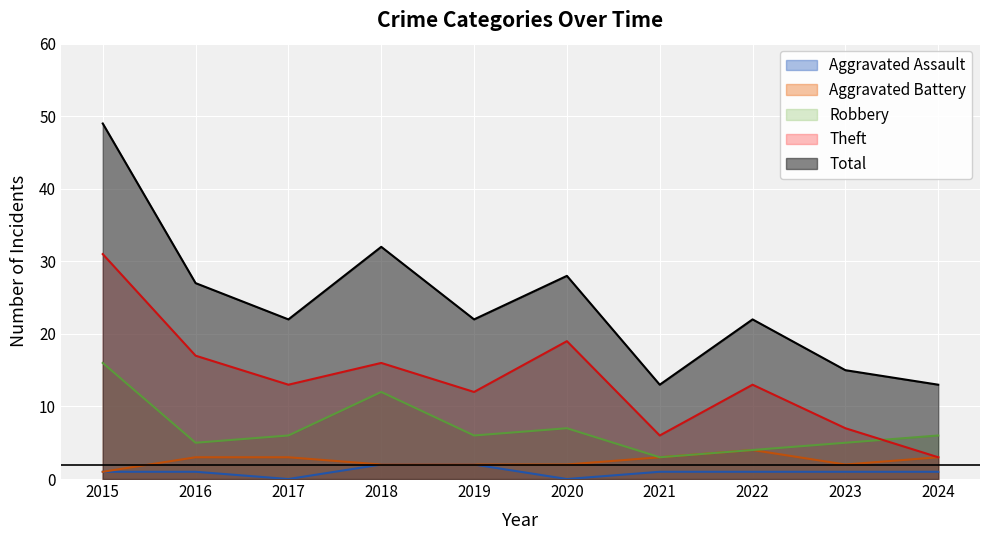

What is the difference between the second highest and minimum values in the Robbery series?

9